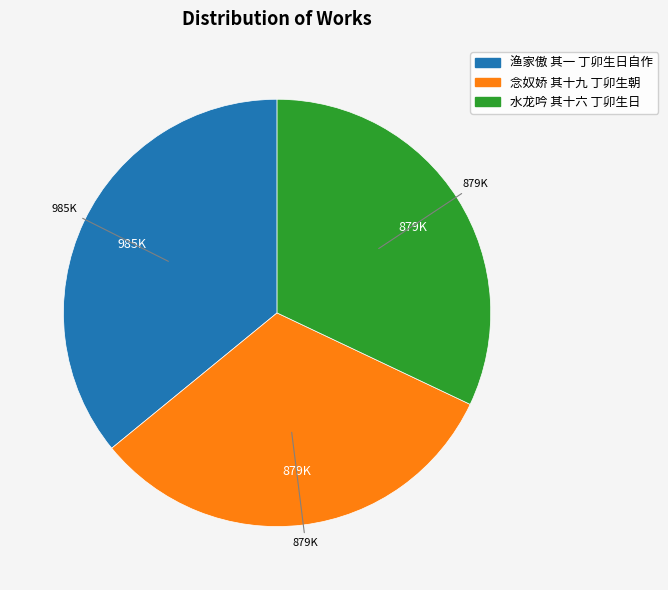

Approximately how many times larger is the value at 渔家傲 其一 丁卯生日自作 compared to 念奴娇 其十九 丁卯生朝?

1.1